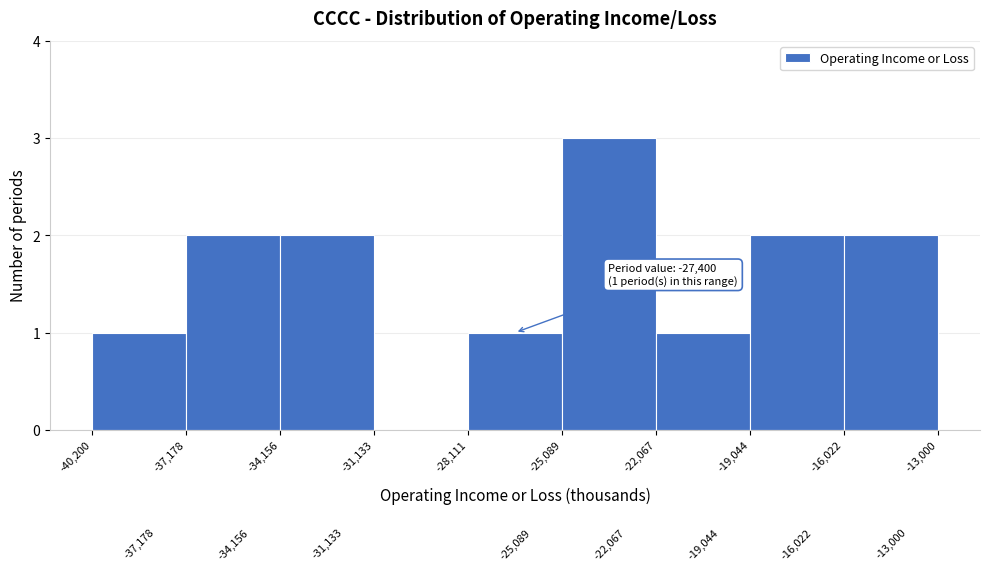

Over which range of the x-axis is the bar tallest?

-25,089 to -22,067